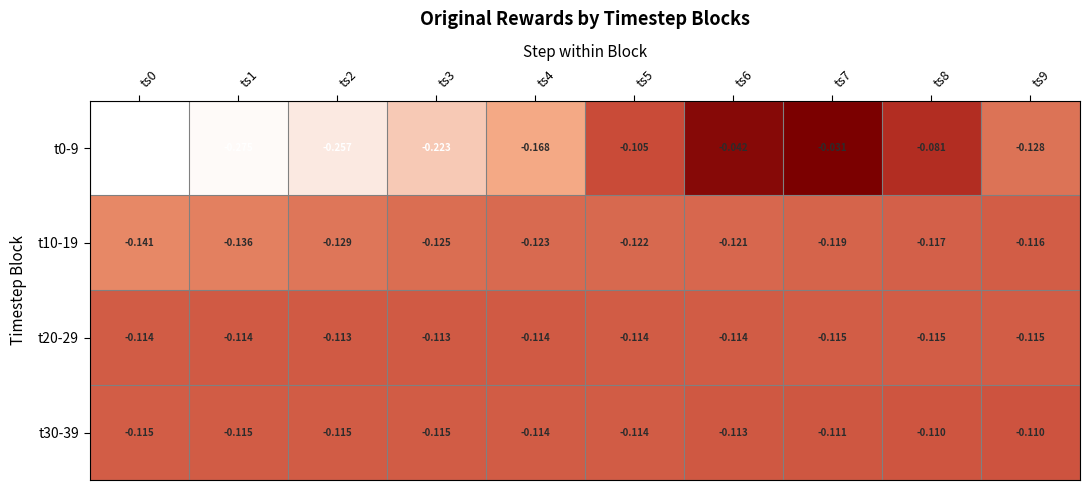

How many distinct data groups are displayed?

4